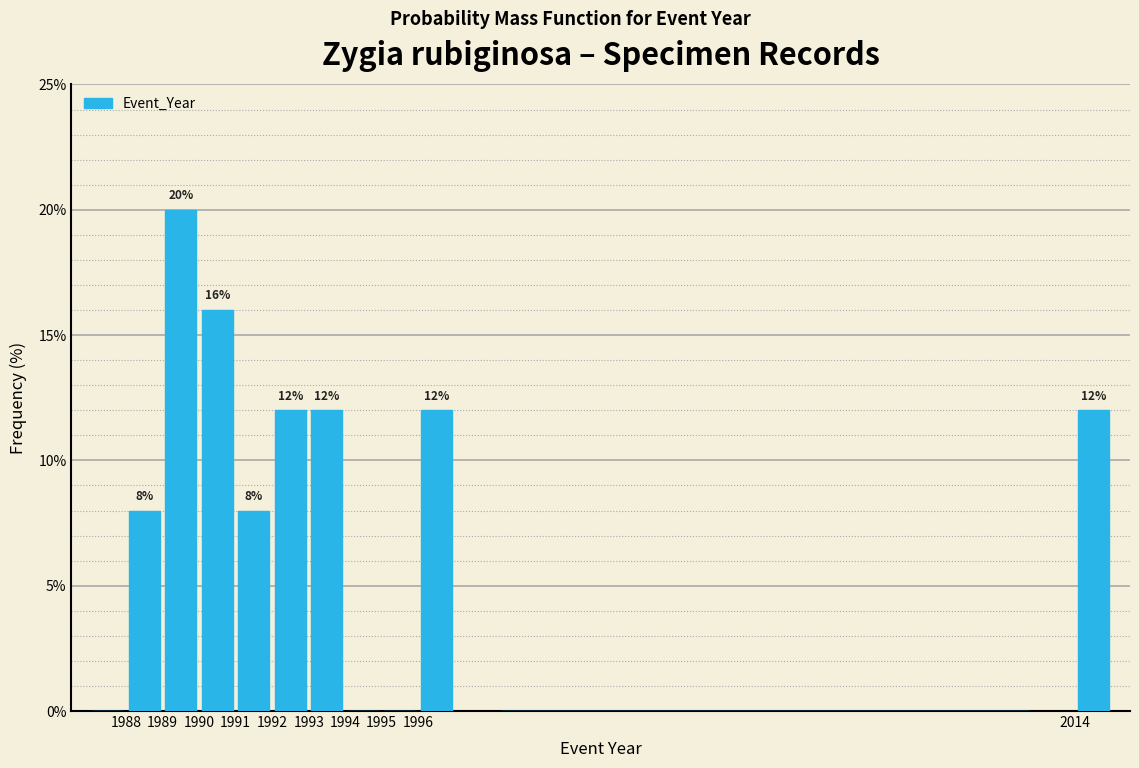

Over which range of the x-axis is the bar tallest?

1989 to 1990